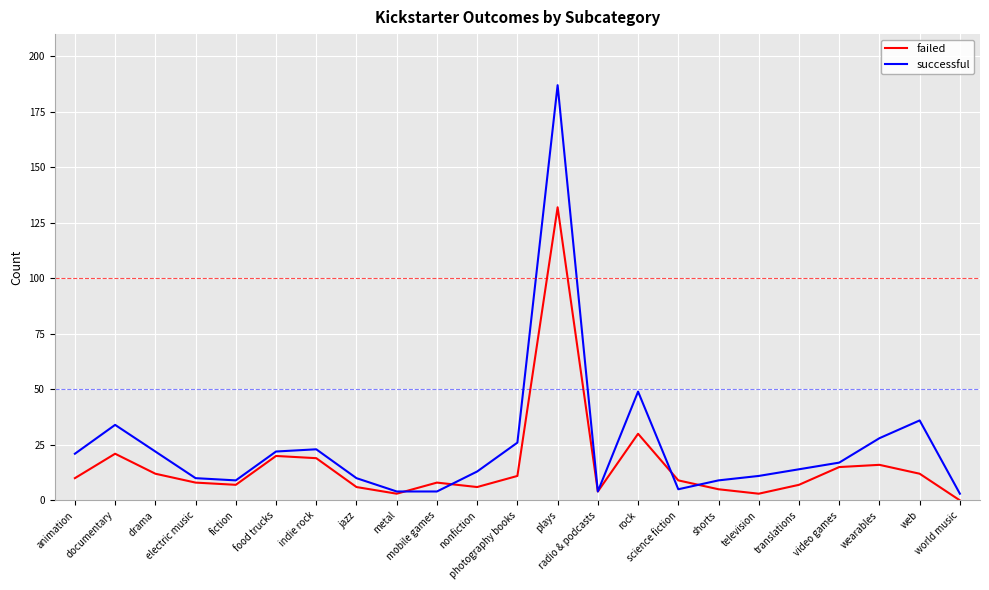

Which series has the largest total across all categories?

successful